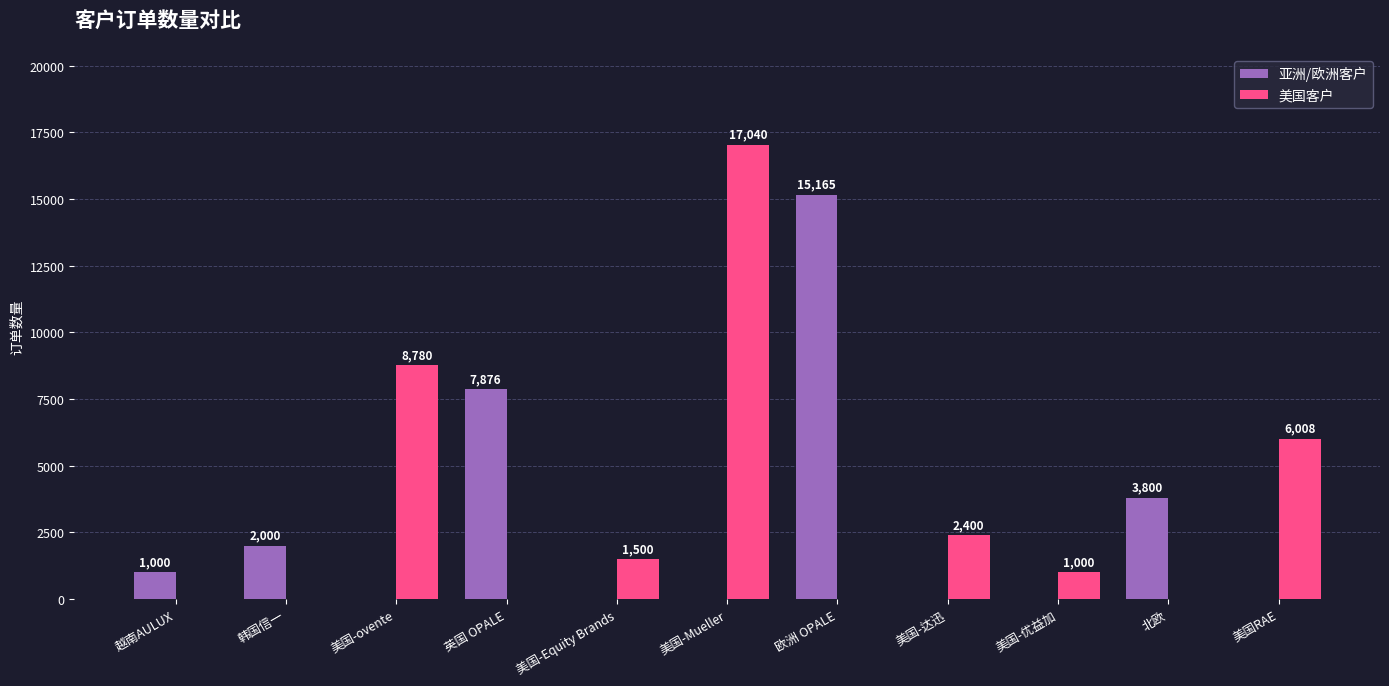

Which series changed the most between 英国 OPALE and 美国-优益加?

亚洲/欧洲客户